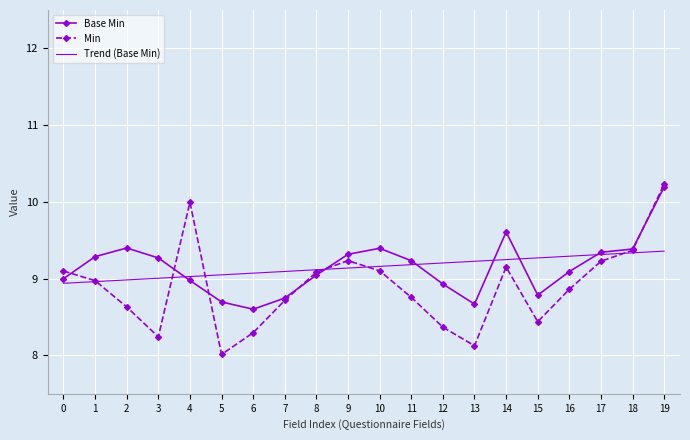

What is the average value of the Min series?

8.9